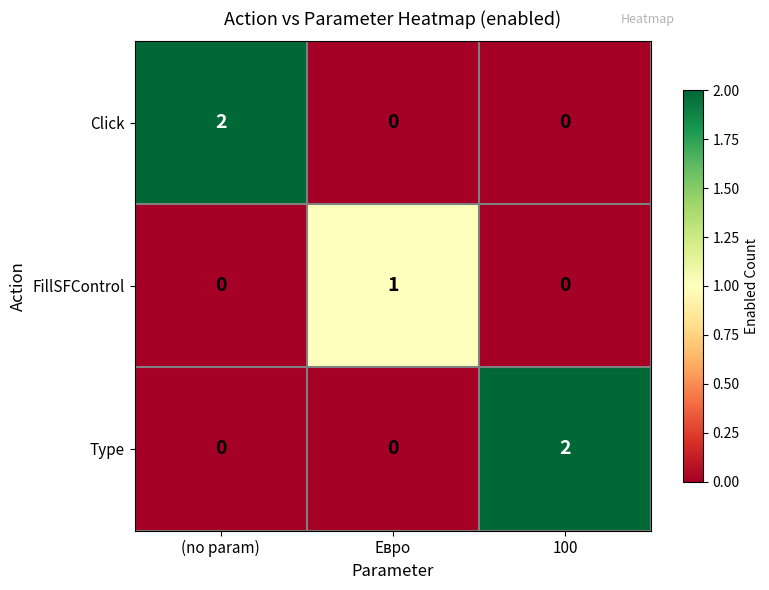

Reading left to right, transcribe all the data shown in this chart.

Click: 2	0	0
FillSFControl: 0	1	0
Type: 0	0	2